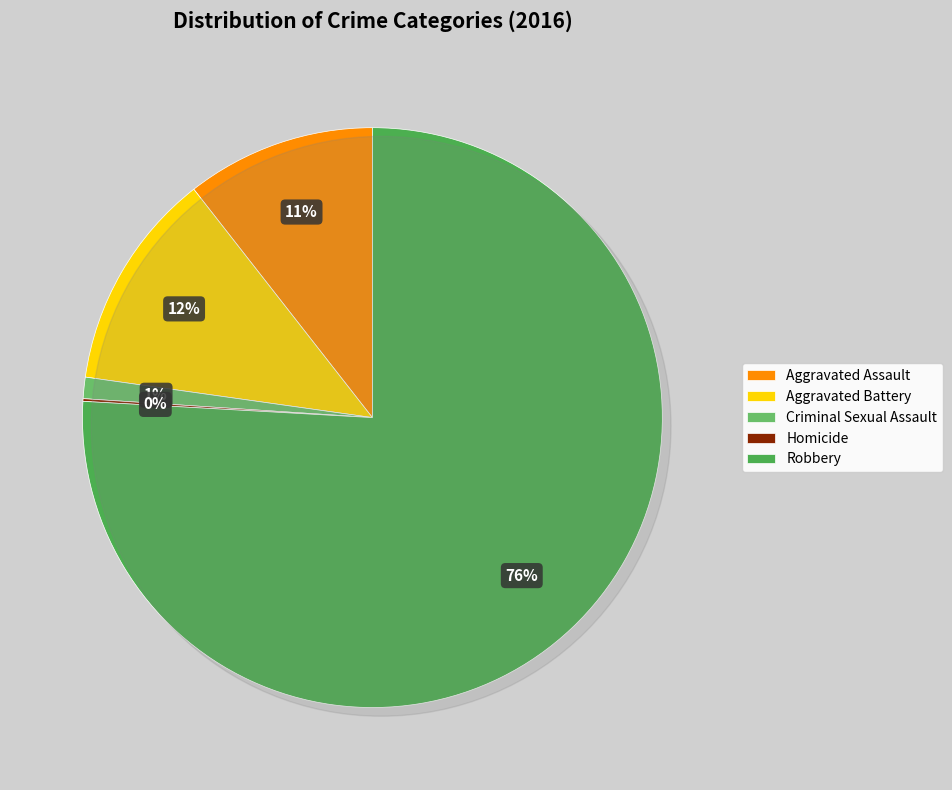

Rank the categories by value from highest to lowest.

Robbery, Aggravated Battery, Aggravated Assault, Criminal Sexual Assault, Homicide